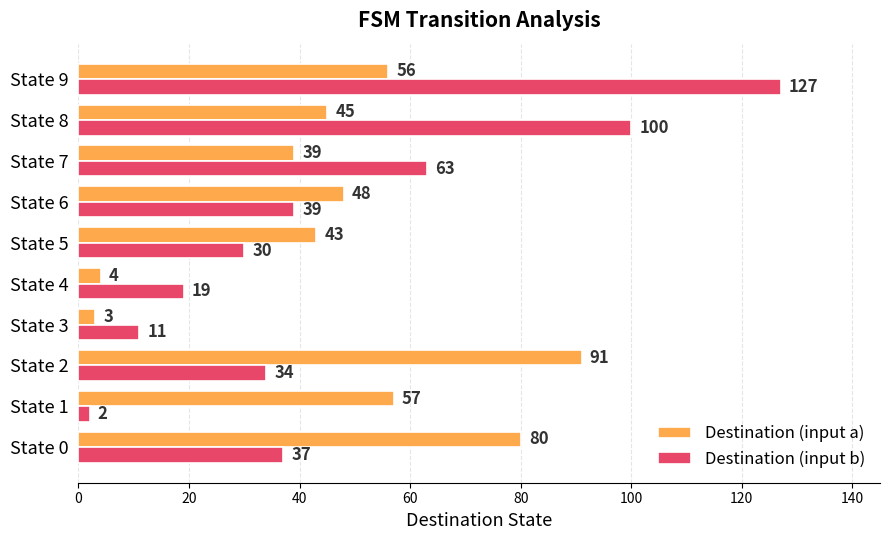

Is it true that Destination (input b) equals 34 at State 2?

True